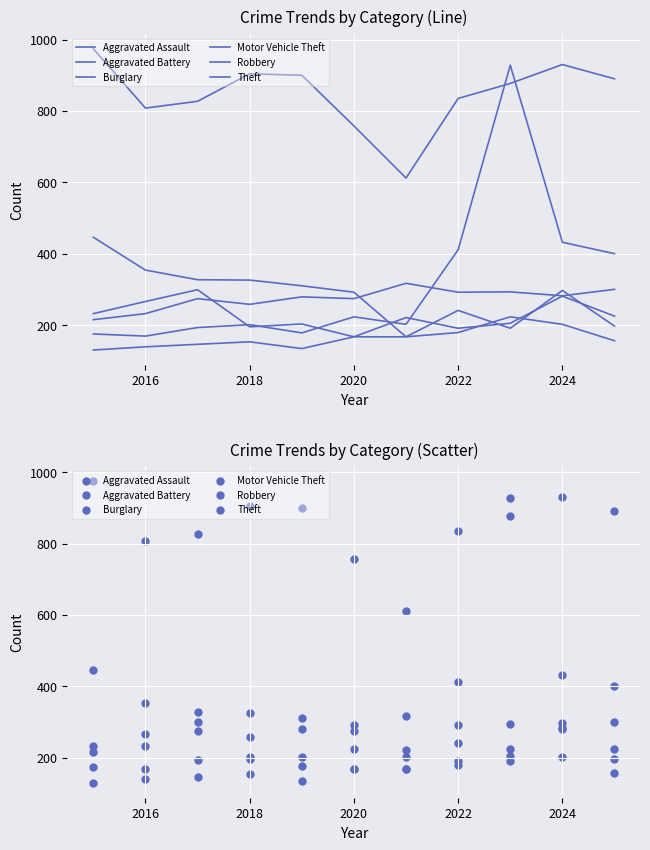

Which series contains the highest Y value?

Theft